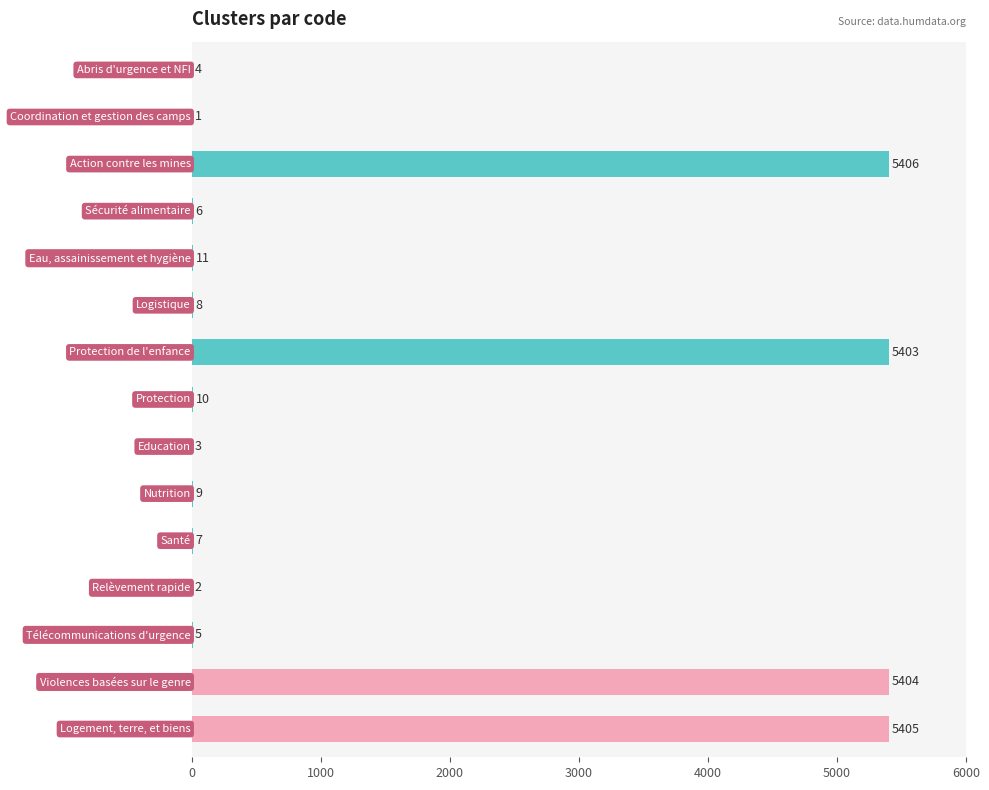

What is the greatest value displayed?

5406